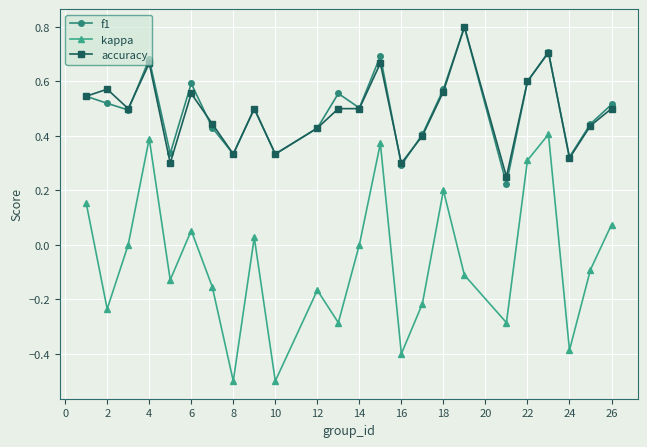

True or false: kappa and f1 intersect in this chart.

False